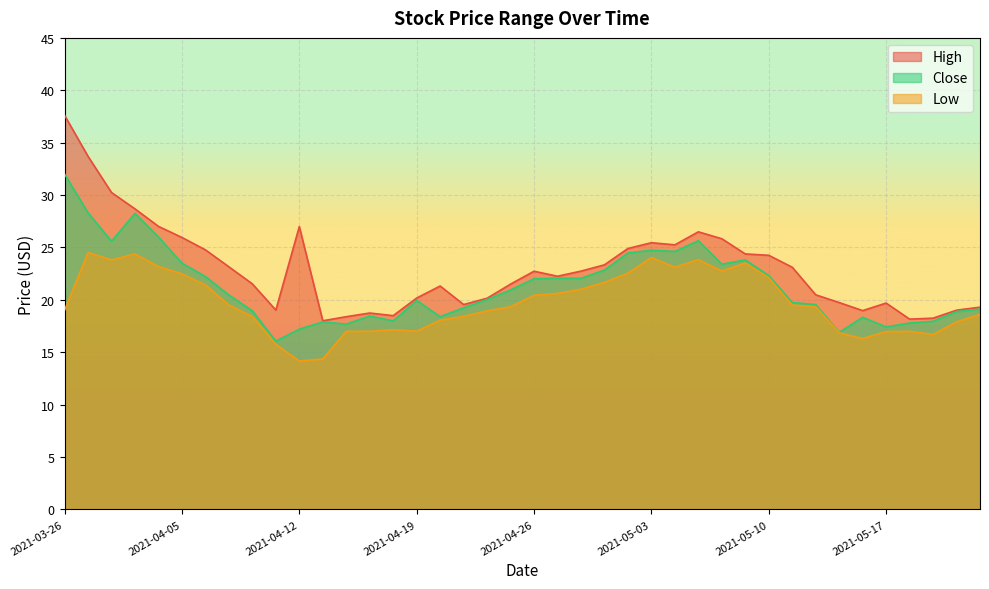

At how many categories does at least one series exceed 26?

7